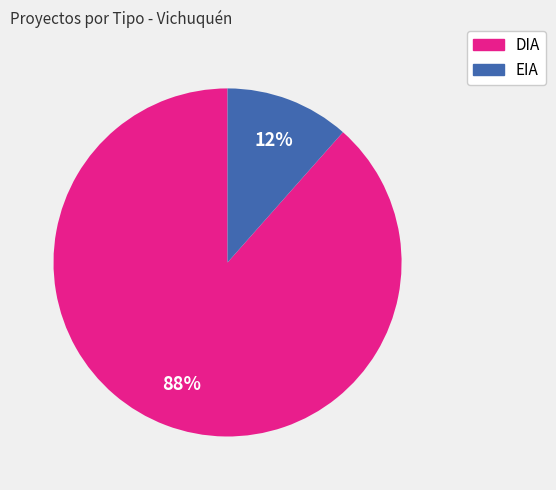

To the nearest percent, what is the average slice percentage?

50%